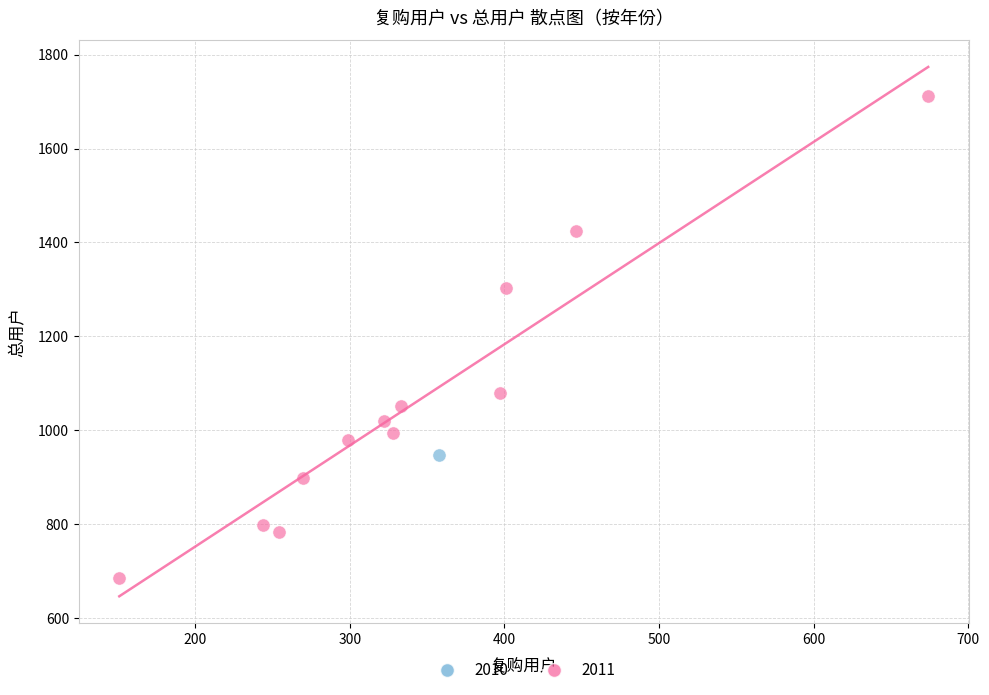

What are all the series names shown in the legend?

2010, 2011